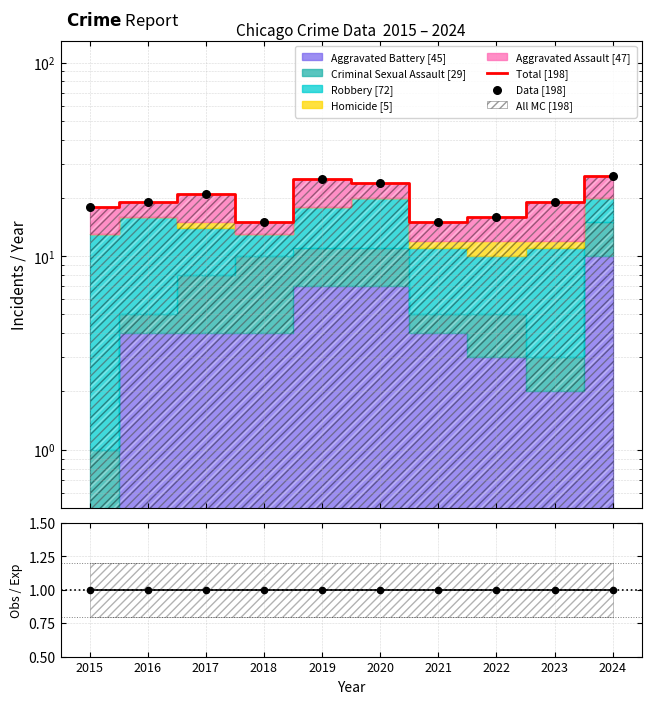

Which series reaches the maximum Y coordinate?

Total [198]